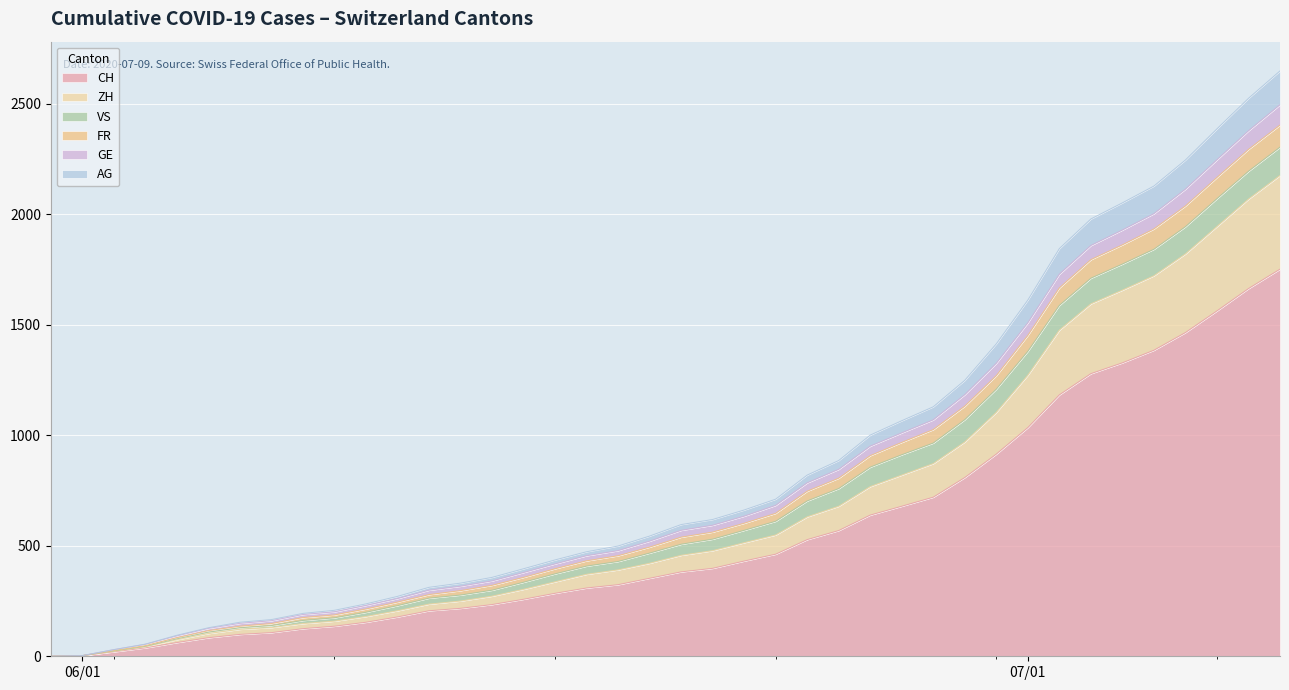

What is the maximum value for CH?

1752